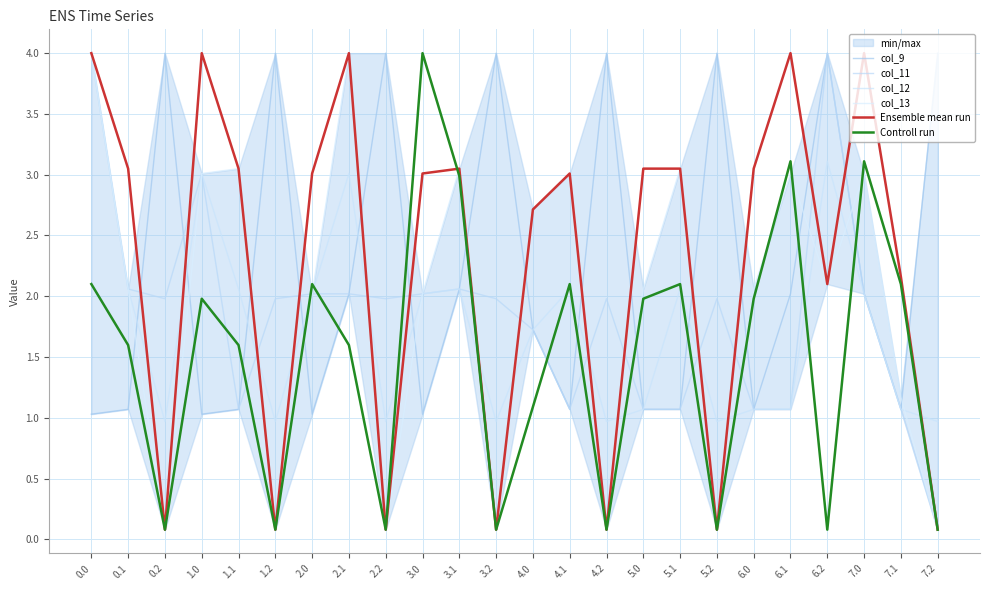

What is the difference between the maximum and second lowest values in the col_12 series?

3.0